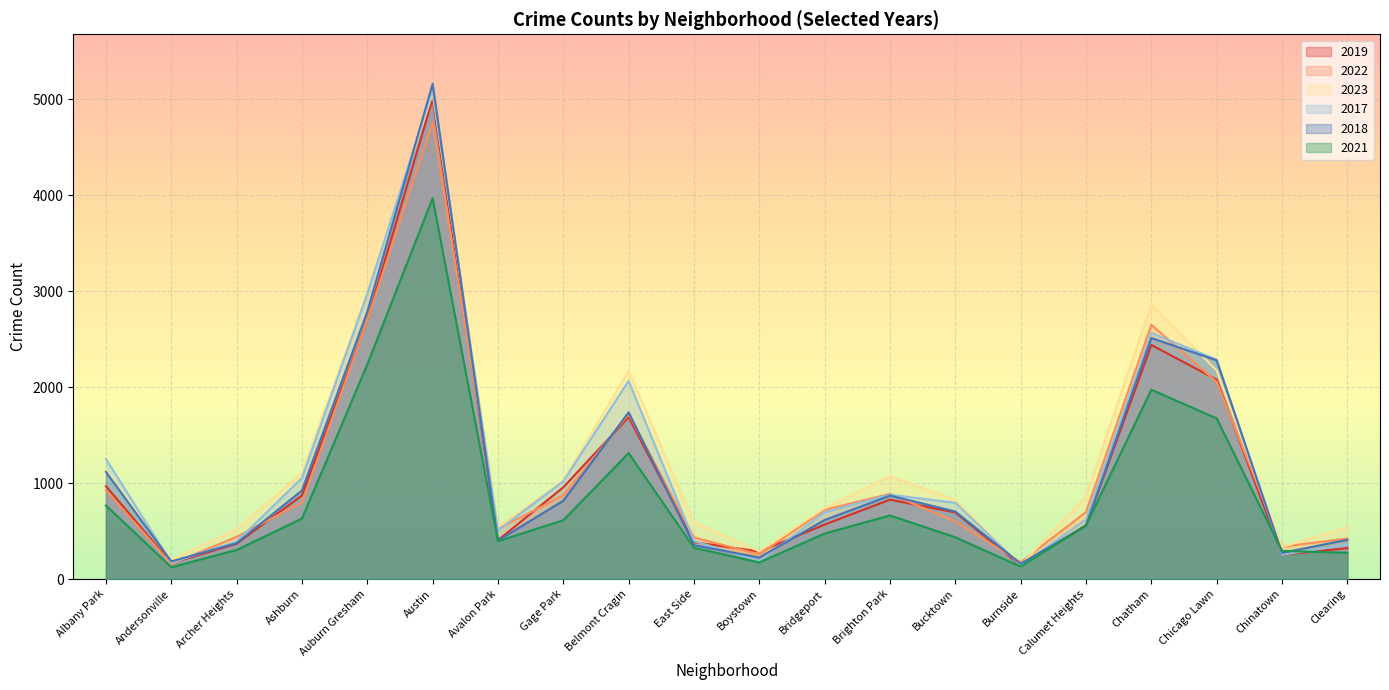

Between which two adjacent categories do 2018 and 2022 first intersect?

Andersonville and Archer Heights